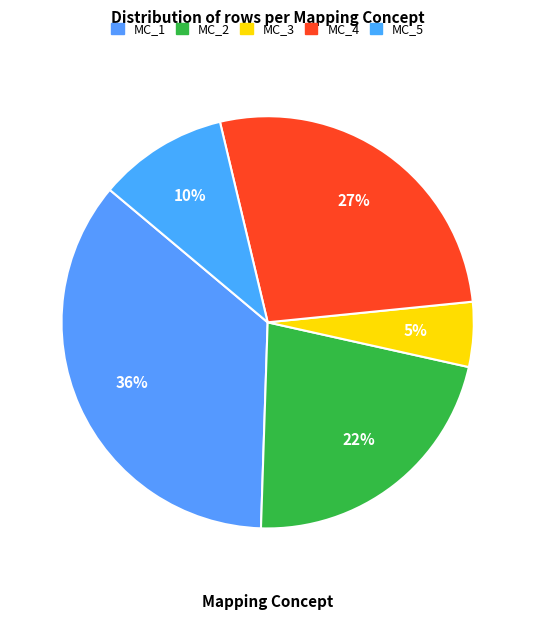

The MC_5 slice represents 16% of the pie. True or false?

False